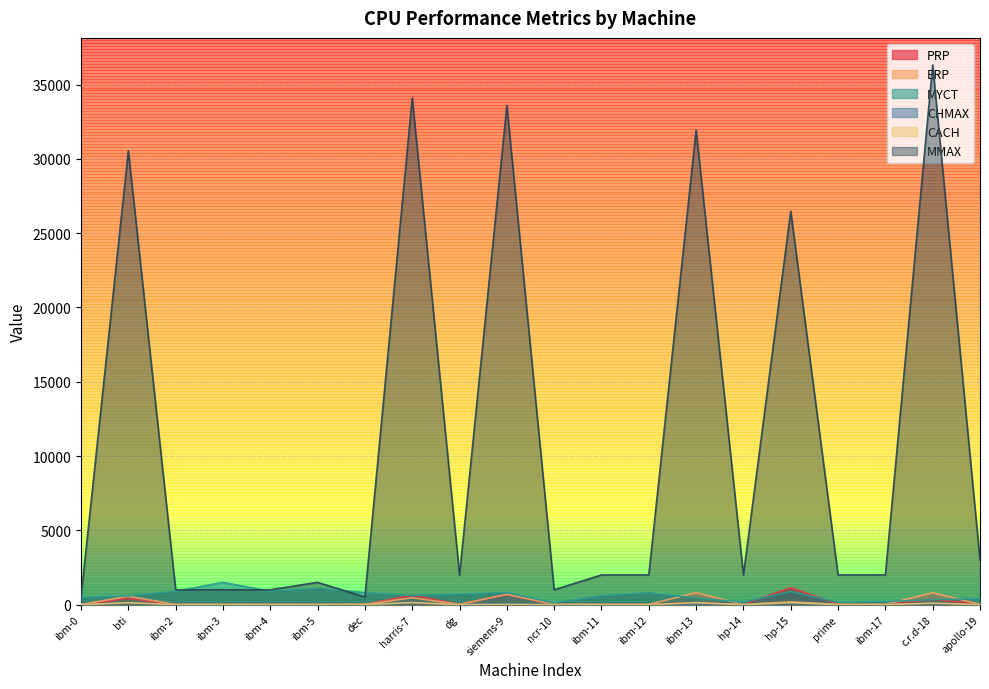

Which category has the lowest value in the MMAX series?

ibm-0